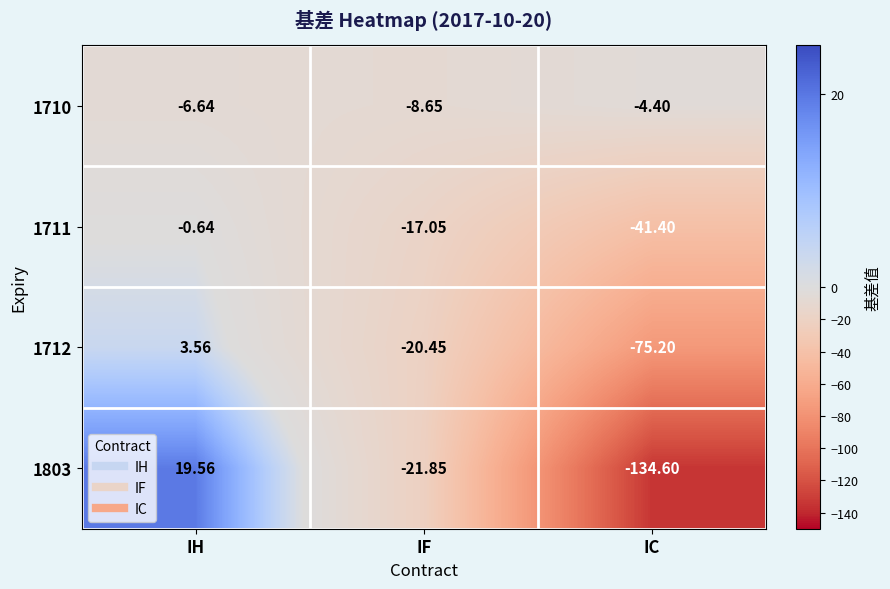

At which category is the sum across all series the highest?

IH